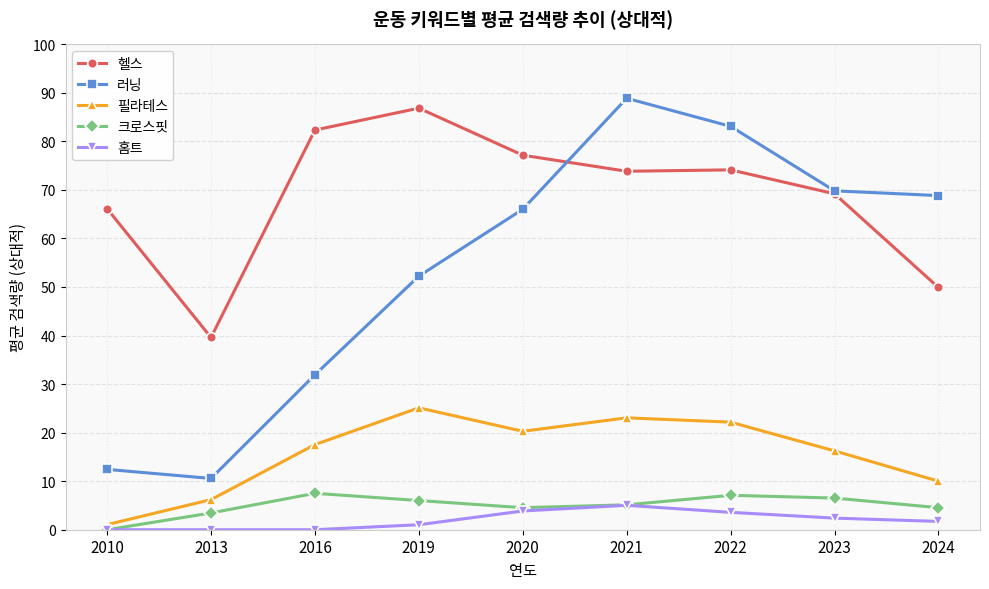

True or false: 홈트 and 러닝 cross at least once.

False